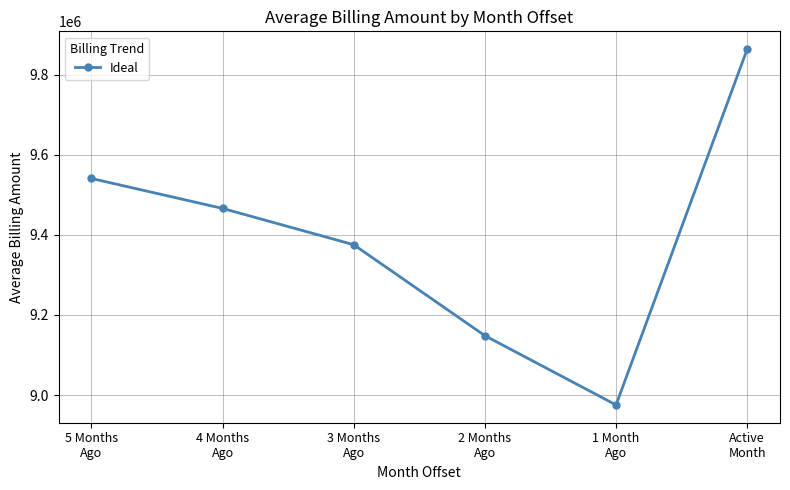

True or false: there are more than 2 points higher than both neighbors.

False